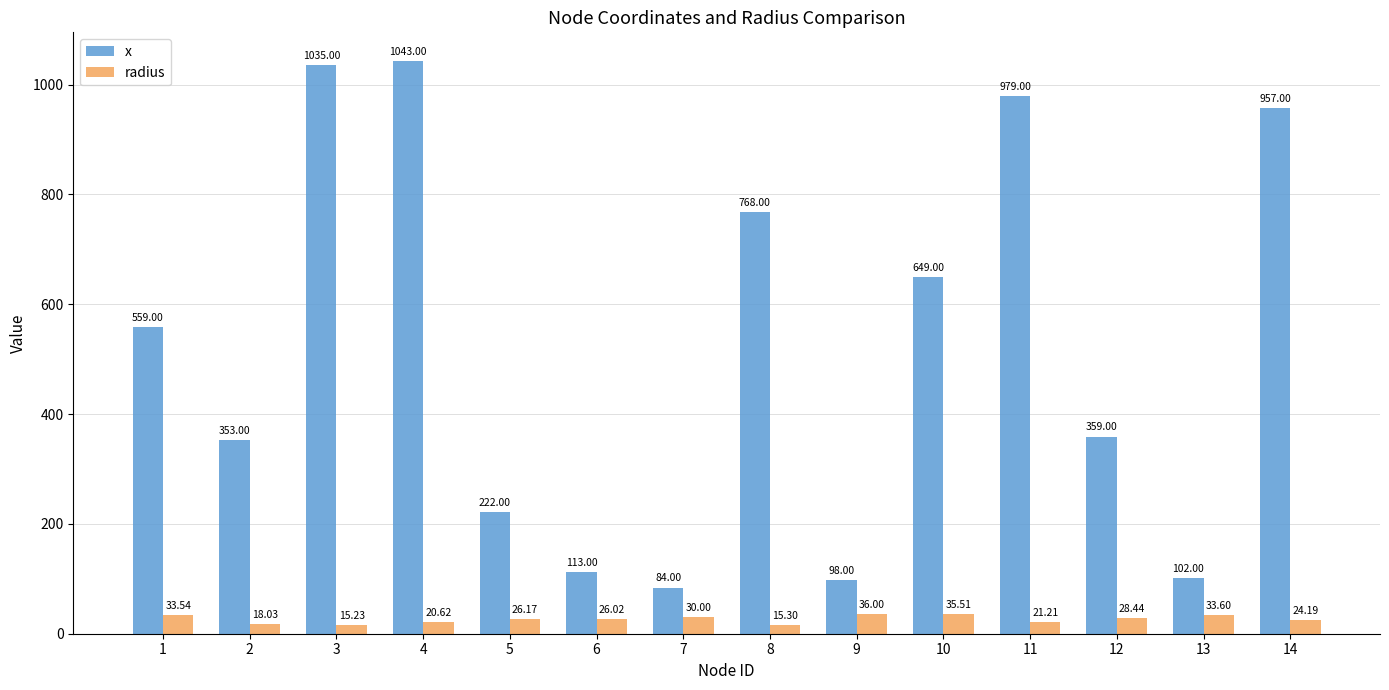

What is the value of the x bar at the 9th from the left?

98.0